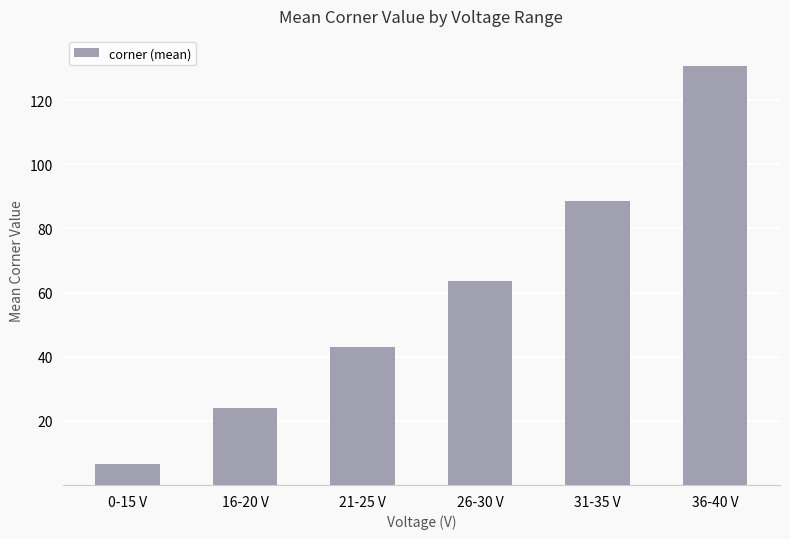

How many values are below 63?

3